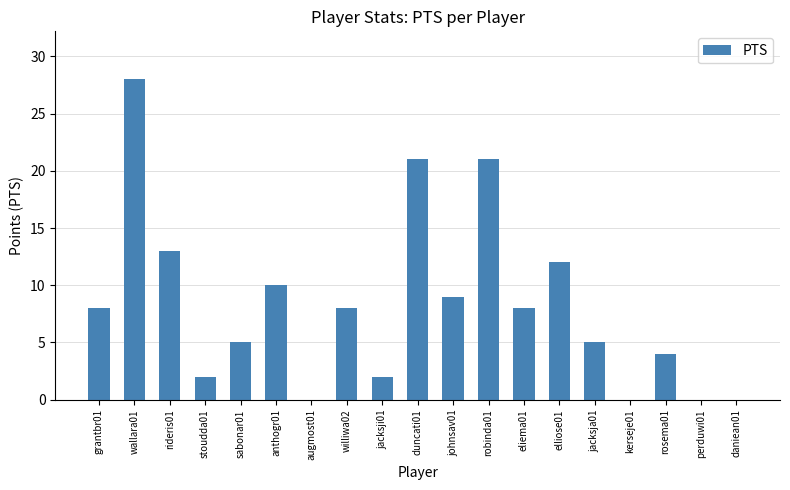

How many distinct data groups are displayed?

1